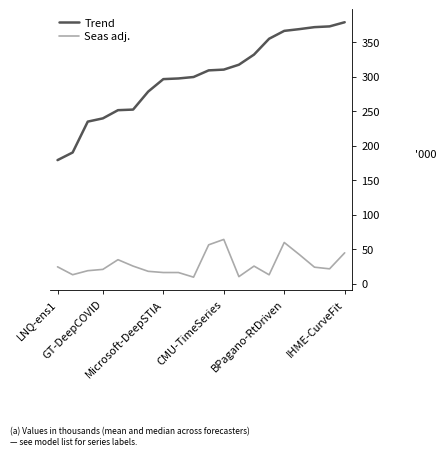

True or false: Trend and Seas adj. intersect in this chart.

False